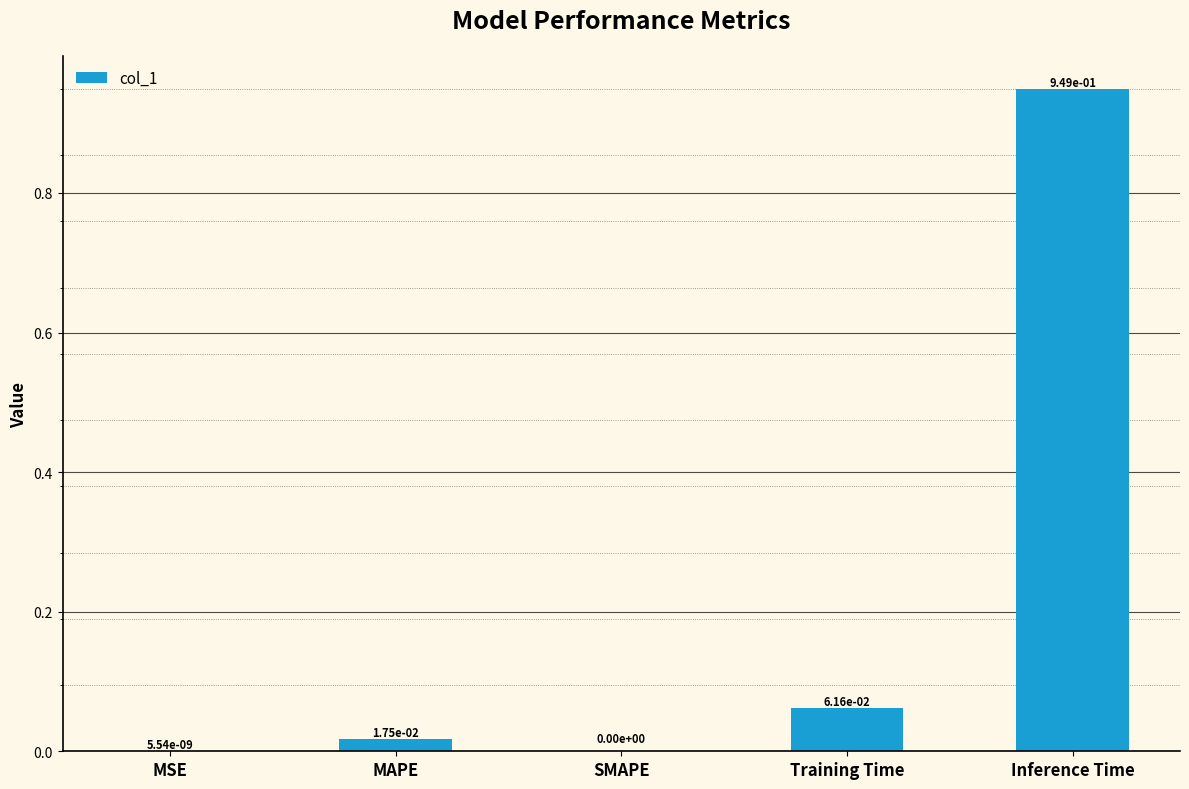

What is the change in value from MSE to Training Time?

+0.1